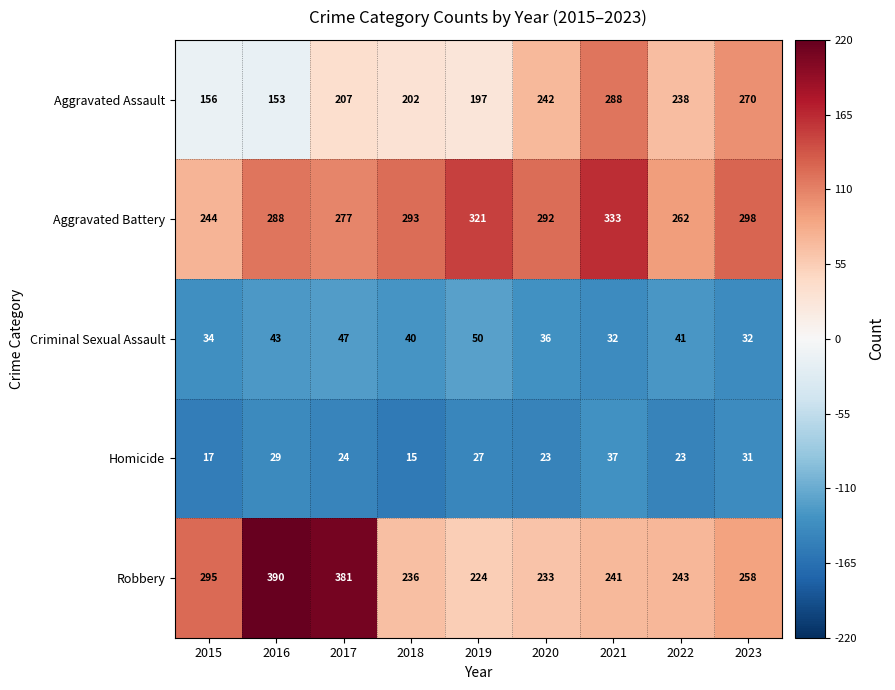

Which label corresponds to the largest value in the chart?

2016